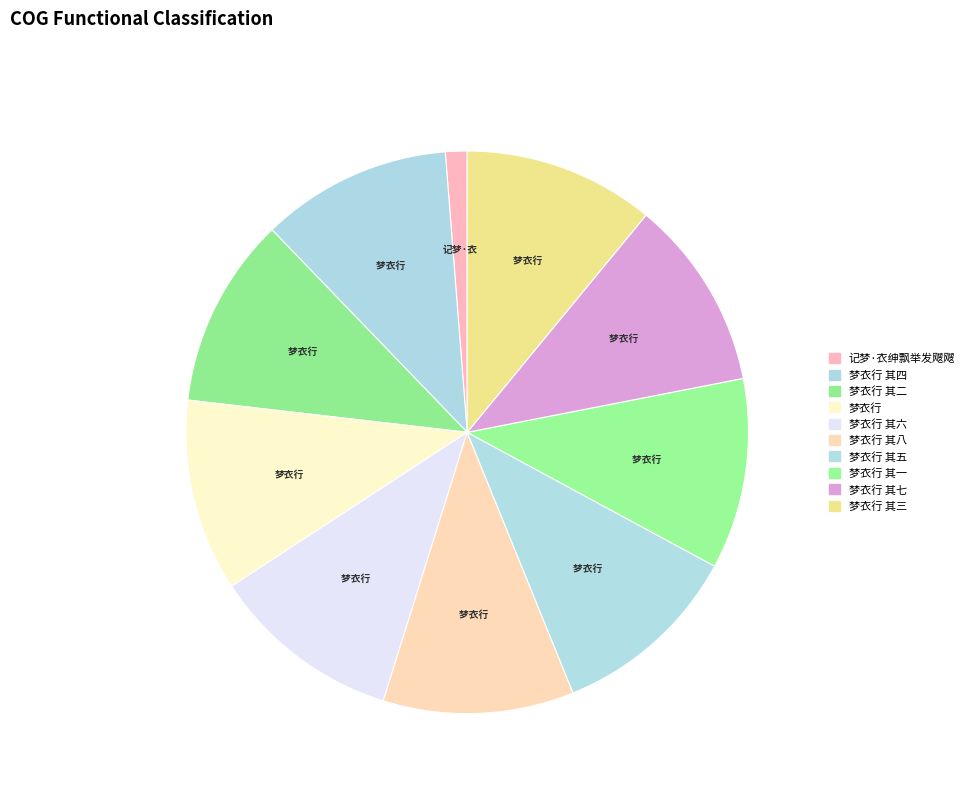

How many segments does this pie chart have?

10